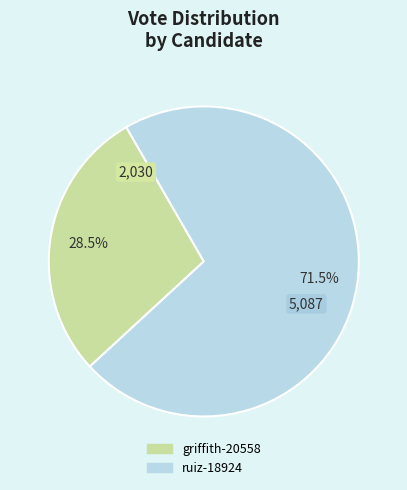

True or false: griffith-20558 accounts for 42% of the total.

False